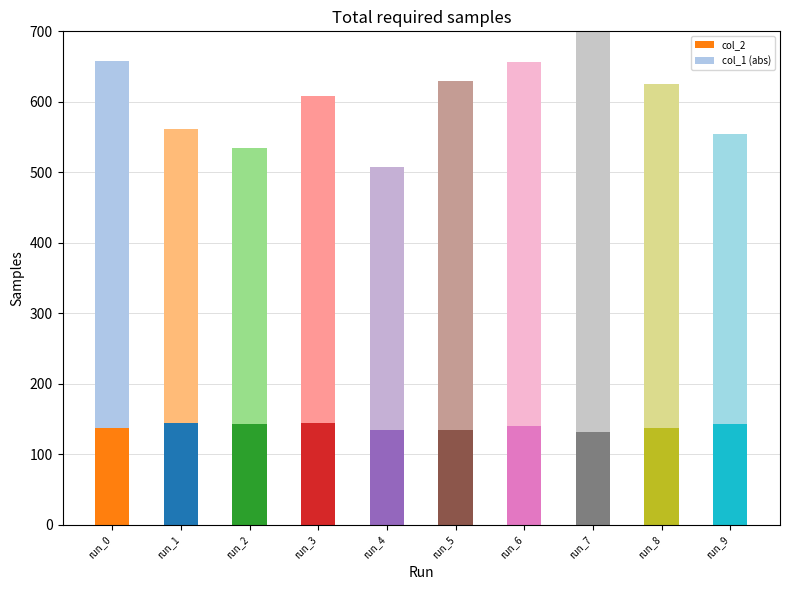

Are the bars horizontal?

No